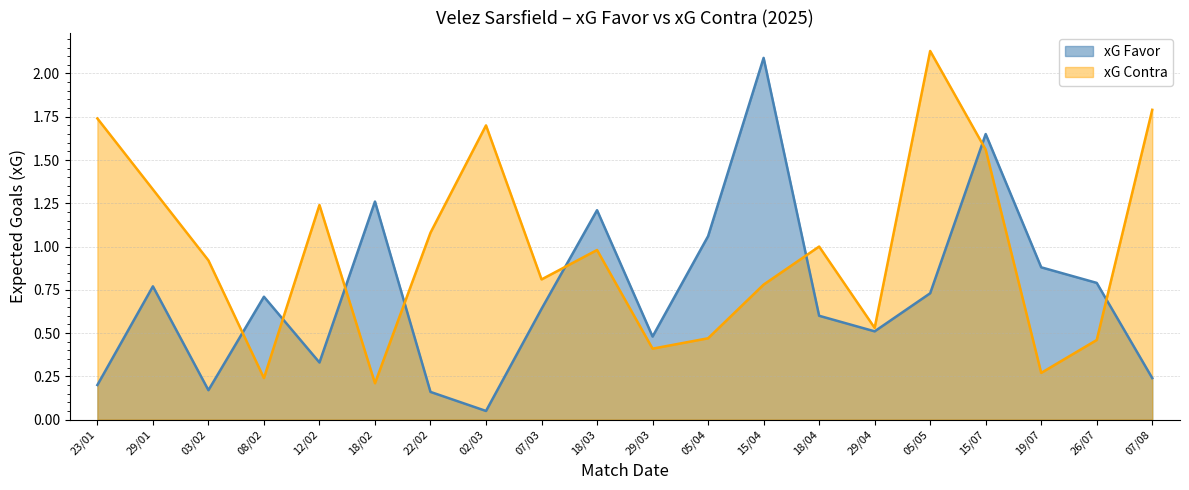

What is the total value across all series at 15/04?

2.9